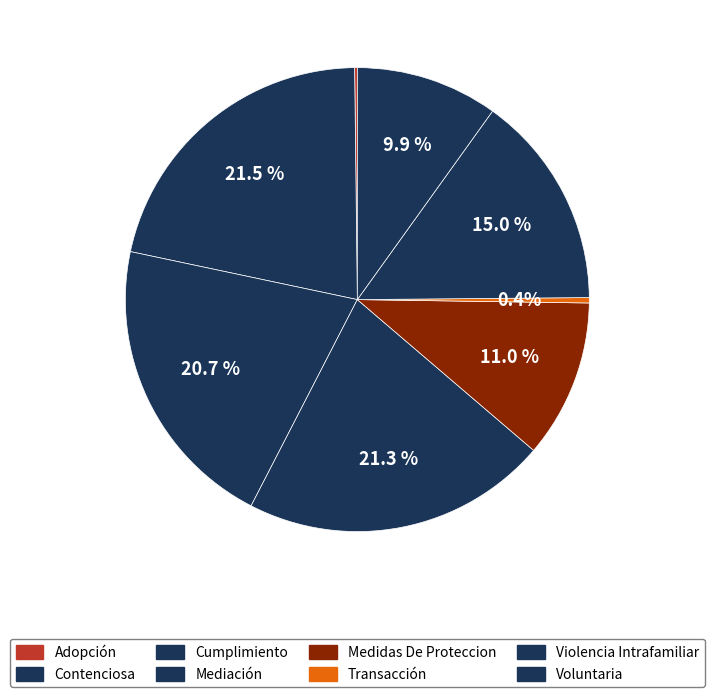

Does Transacción represent more than half of the total?

No